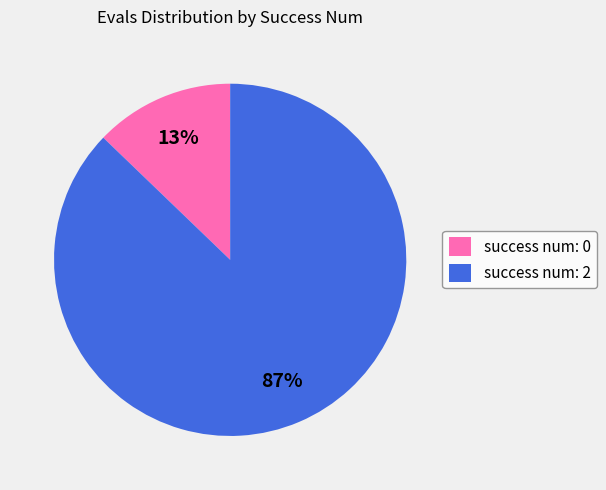

True or false: success num: 0 accounts for 2% of the total.

False